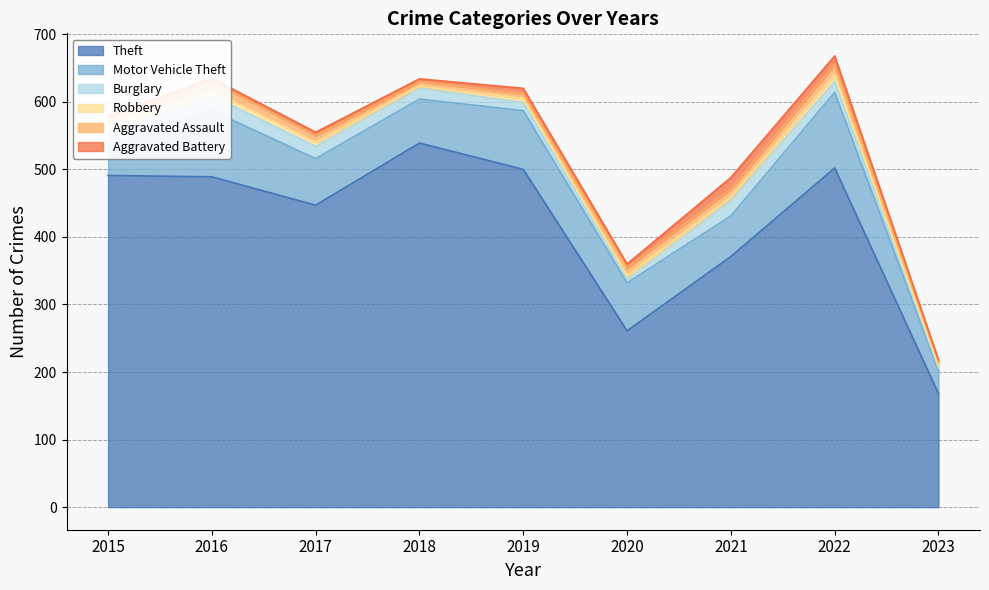

What is the sum of all Robbery values?

62